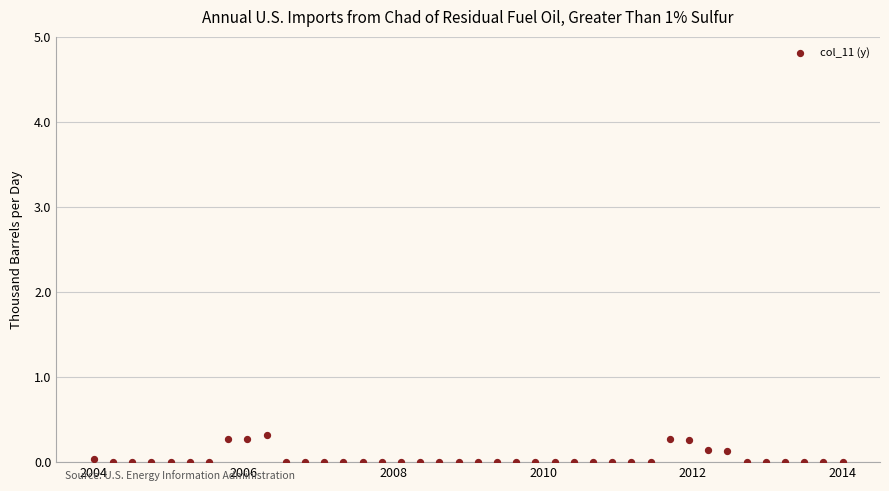

What is the range of X values (max minus min)?

10.0